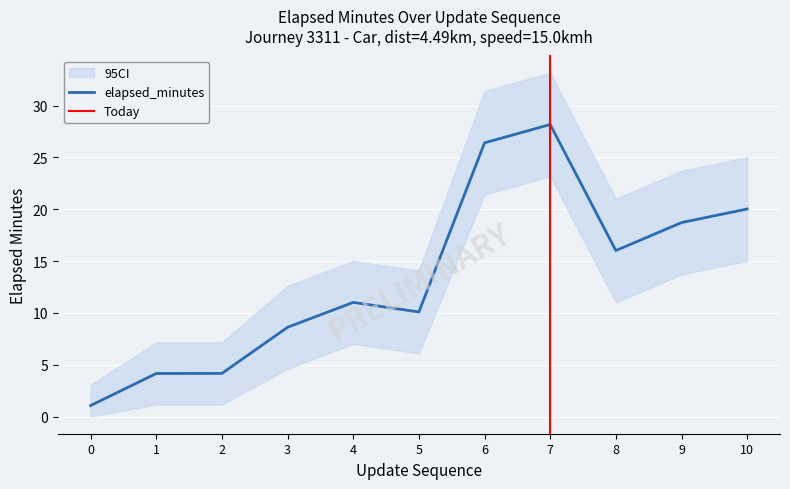

At which category does elapsed_minutes reach its first local peak?

4